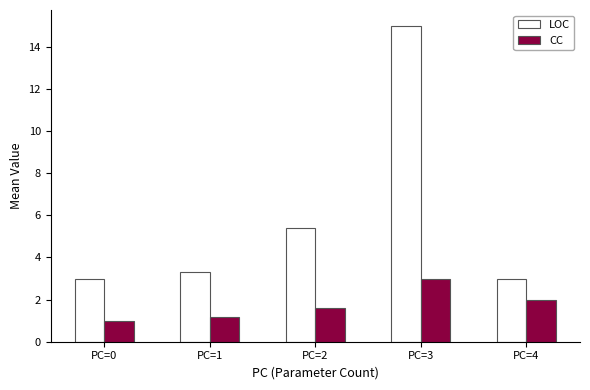

Reading left to right, extract all data points from this chart.

LOC: PC=0=3.0	PC=1=3.3	PC=2=5.4	PC=3=15.0	PC=4=3.0
CC: PC=0=1.0	PC=1=1.2	PC=2=1.6	PC=3=3.0	PC=4=2.0